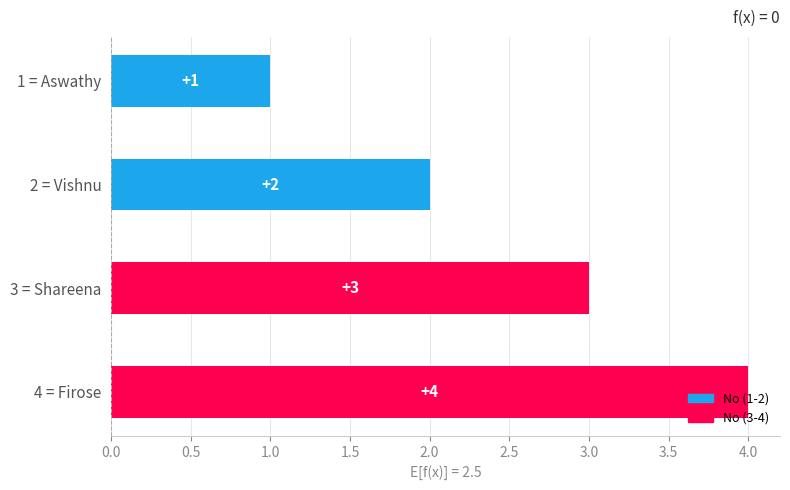

Is it true that the value at 4 = Firose is 2?

False